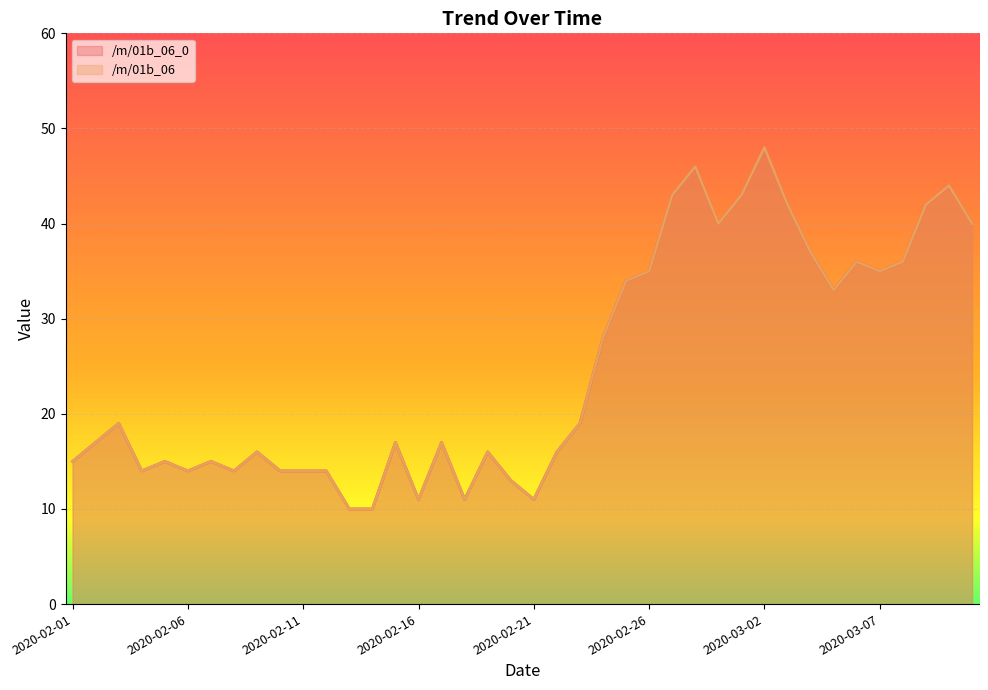

Which category has the lowest value in the /m/01b_06 series?

2020-02-13